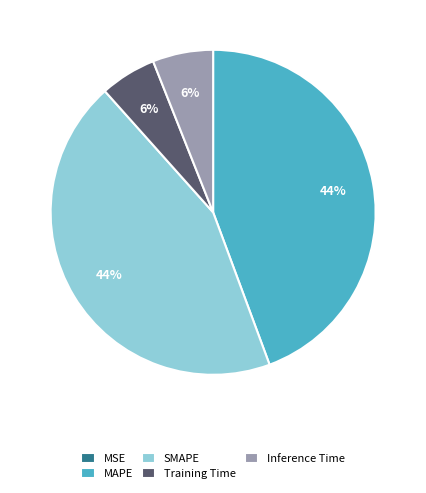

True or false: SMAPE accounts for 44% of the total.

True